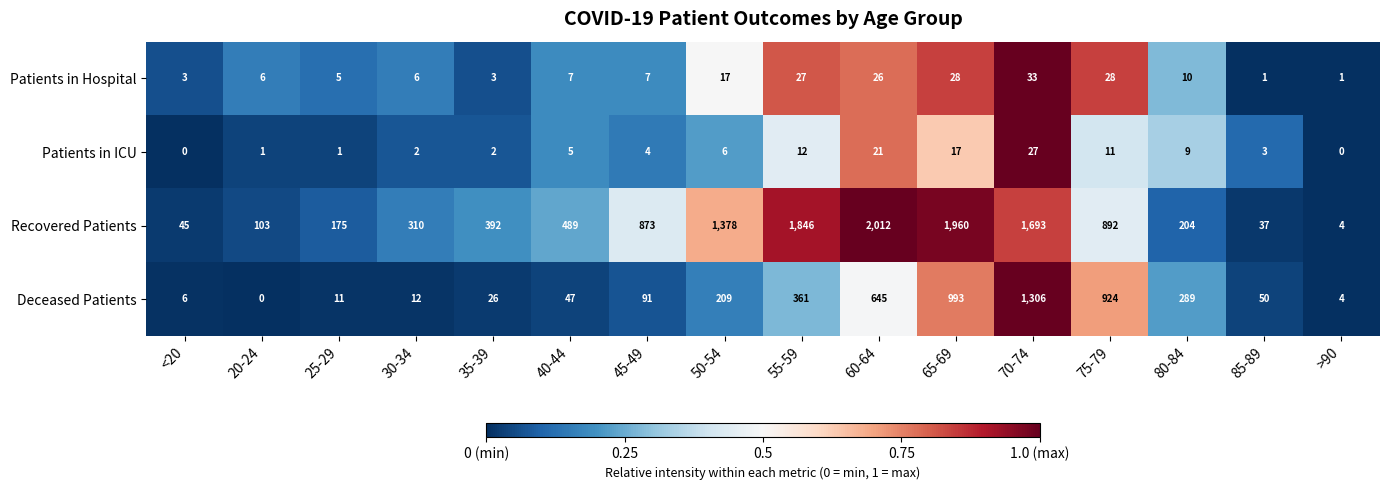

What is the approximate value of Patients in ICU at 70-74?

27